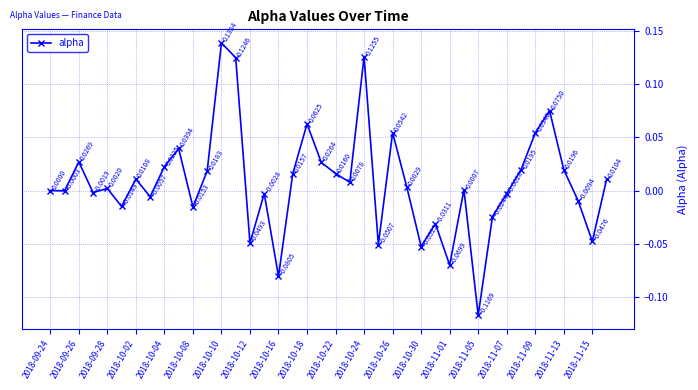

How many data points does each series have?

40